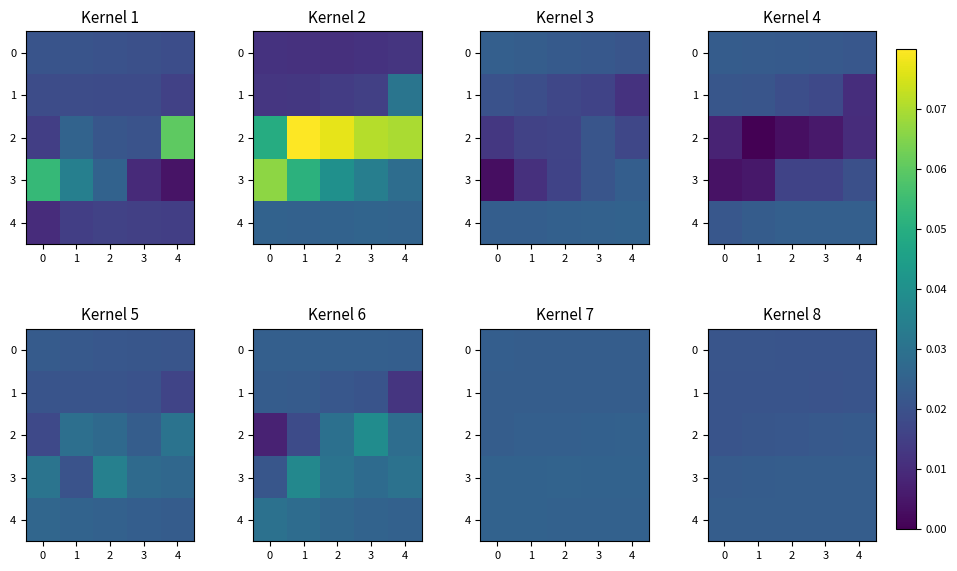

At which category is the sum across all series the highest?

4